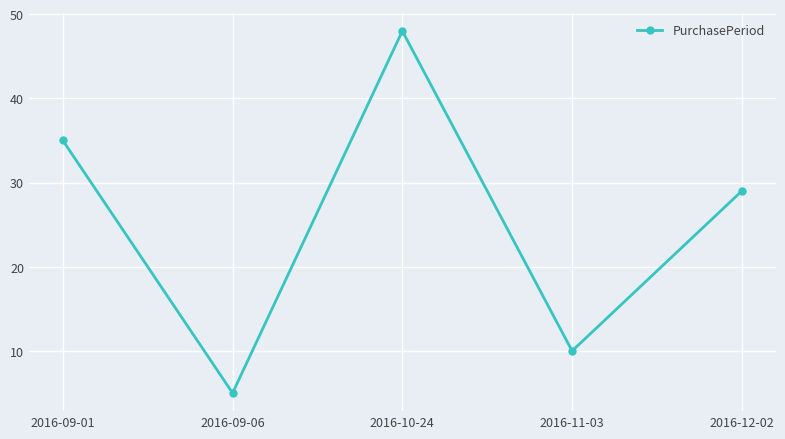

Between 2016-10-24 and 2016-09-06, which is larger?

2016-10-24